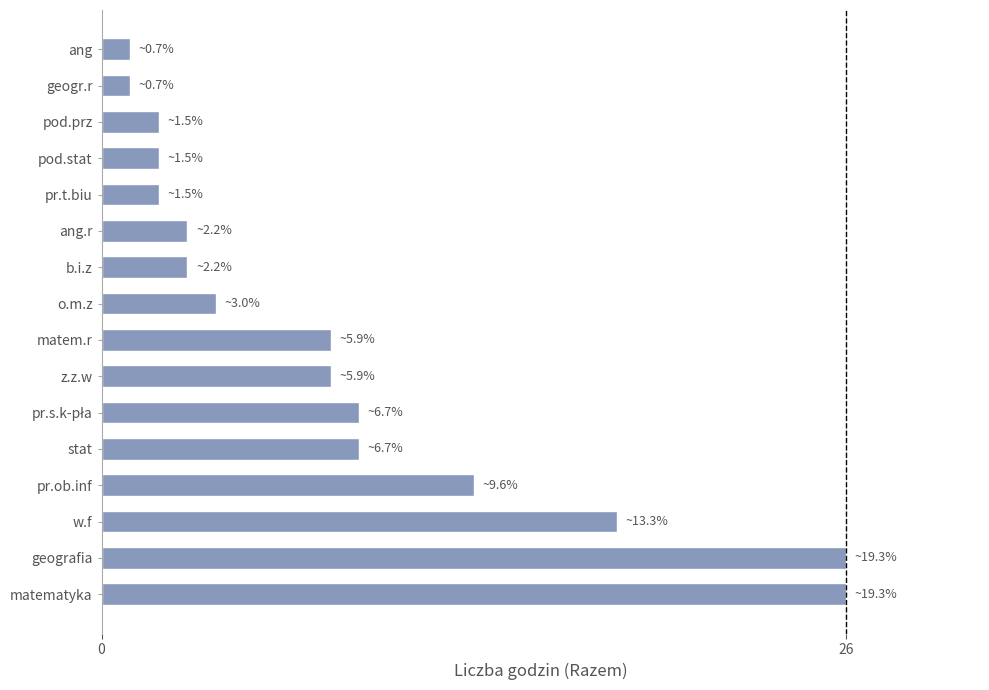

Read the value at geografia, to the nearest 5.

25